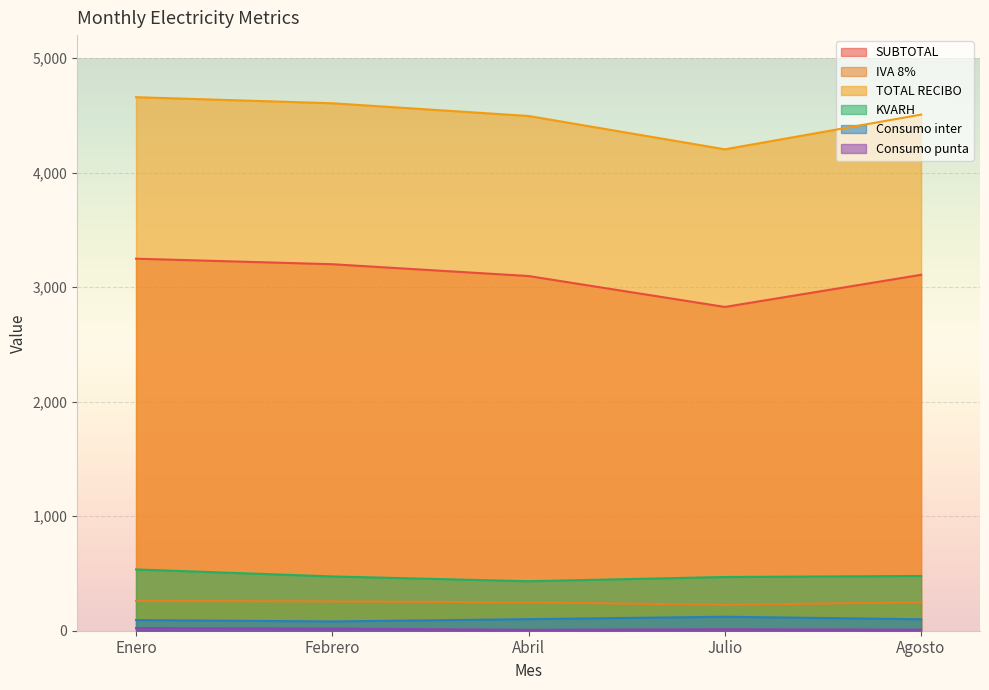

Is it true that Consumo punta equals 29.2 at Febrero?

False